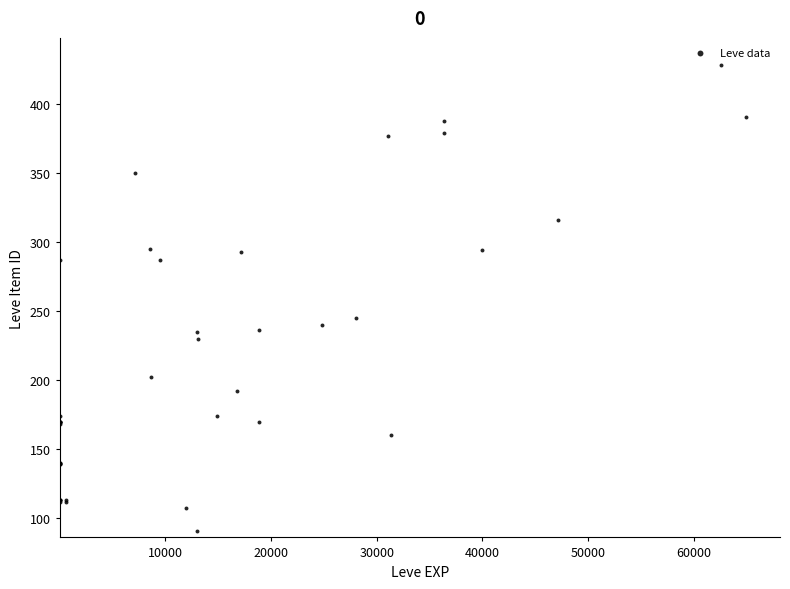

What Y value in the scatter plot is closest to 259?

245